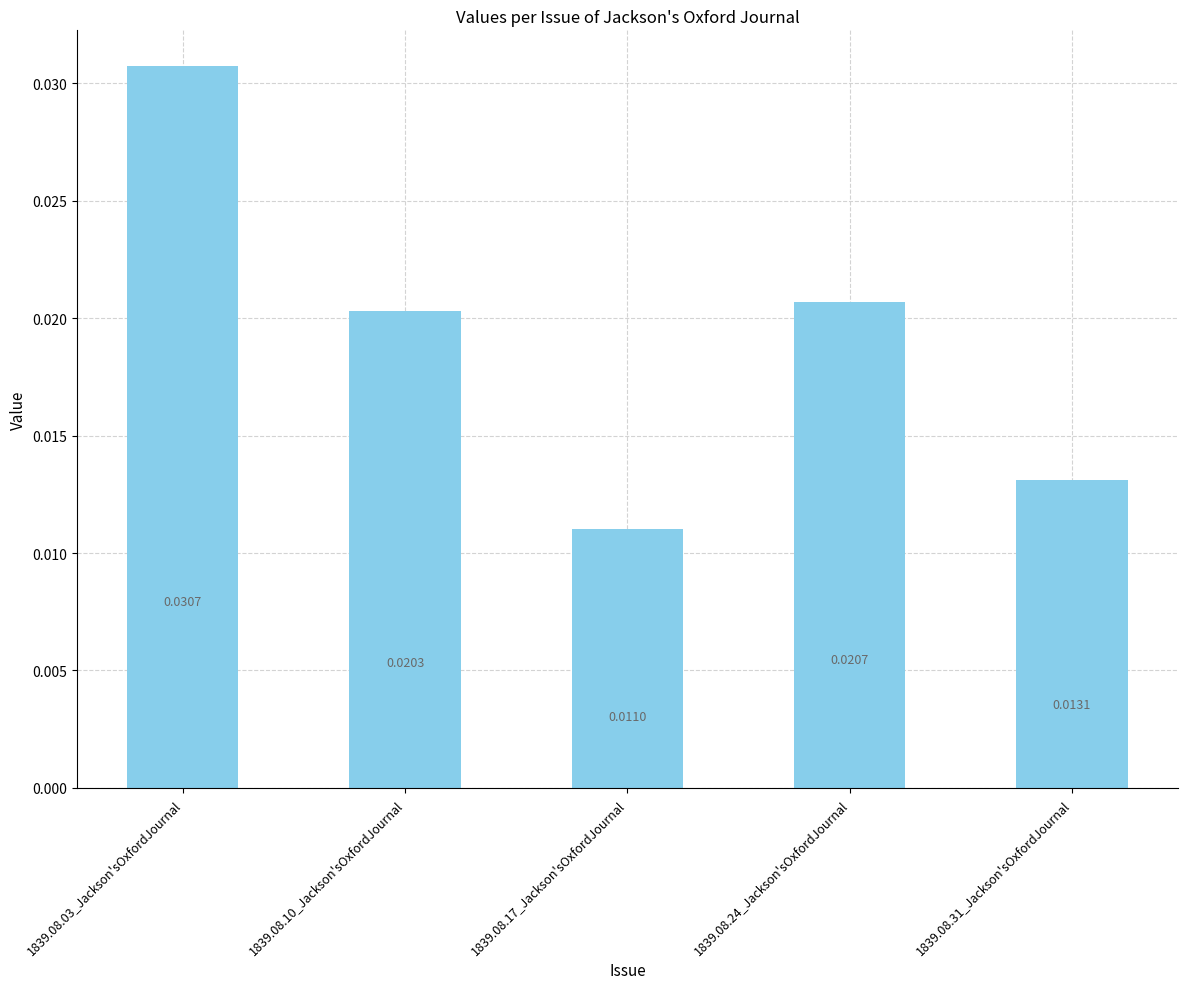

List the labels in order of value, largest first.

1839.08.03_Jackson'sOxfordJournal, 1839.08.24_Jackson'sOxfordJournal, 1839.08.10_Jackson'sOxfordJournal, 1839.08.31_Jackson'sOxfordJournal, 1839.08.17_Jackson'sOxfordJournal